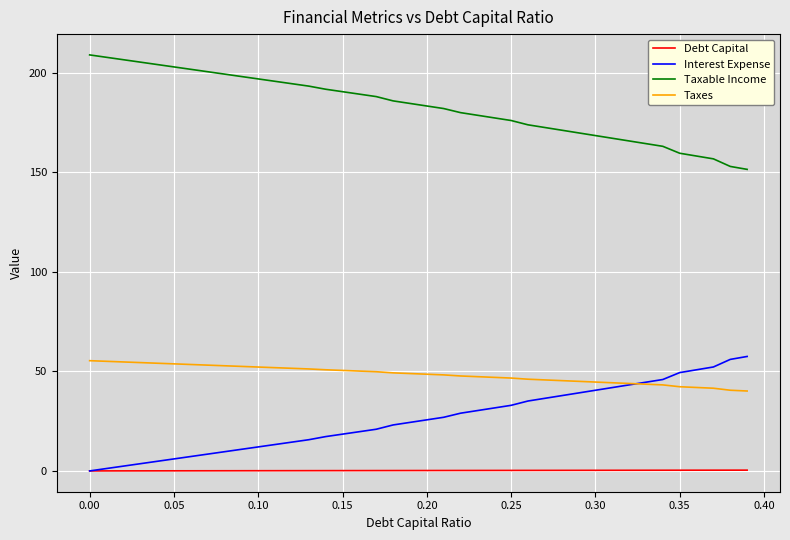

What is the maximum value for Taxes?

55.4